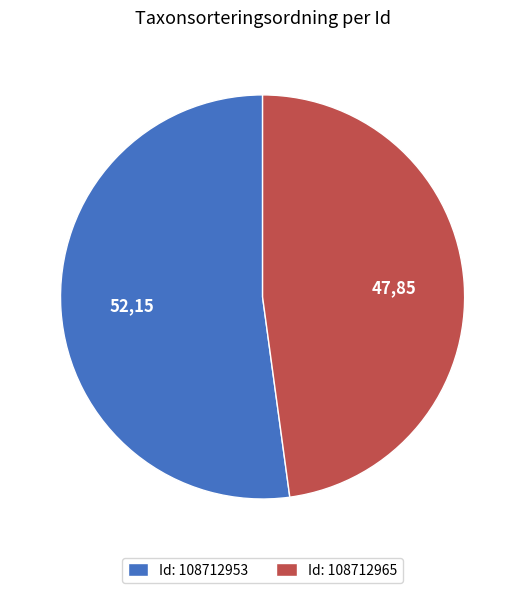

Is it true that Id: 108712965 is 39% of the pie?

False